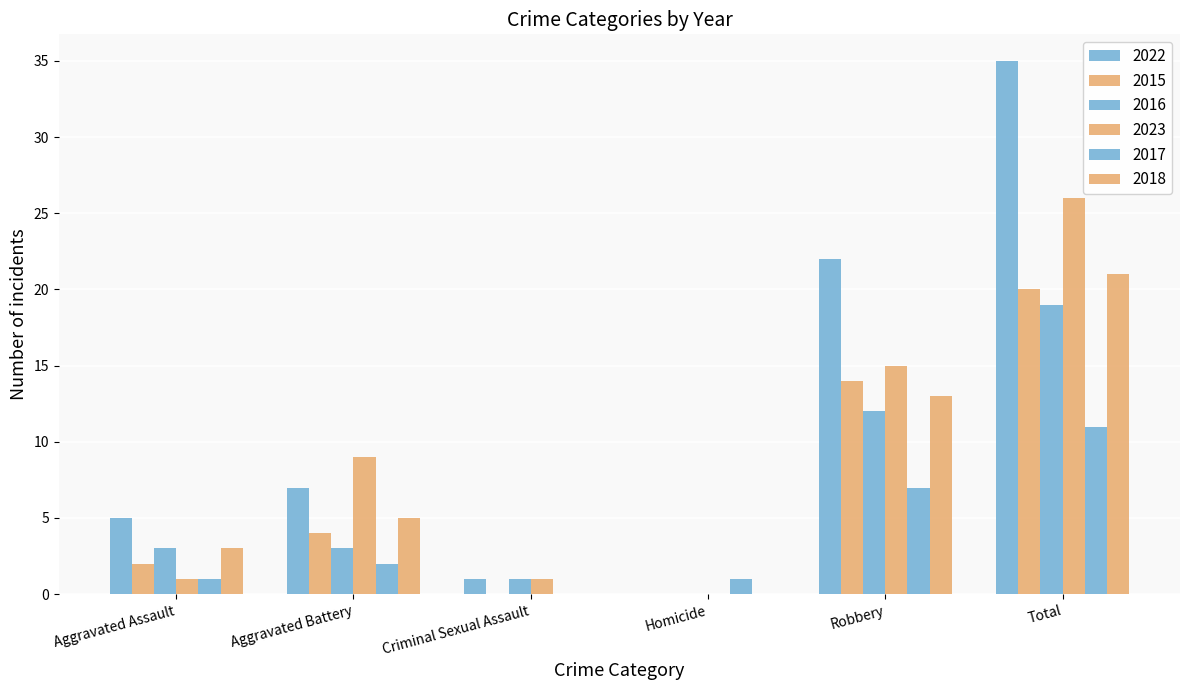

Does the chart contain stacked bars?

No